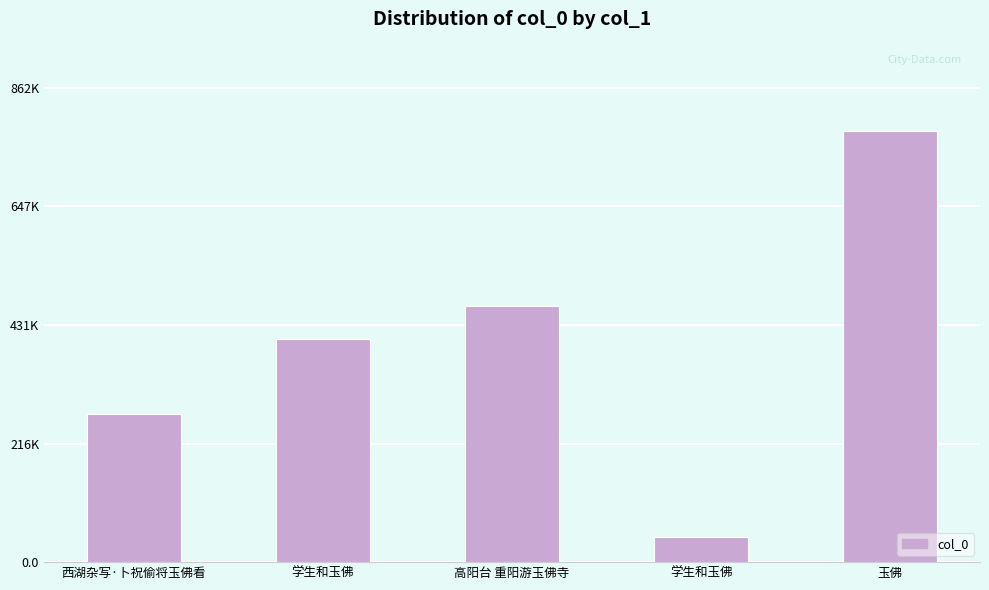

Where is the data nearest to the value 414822?

学生和玉佛